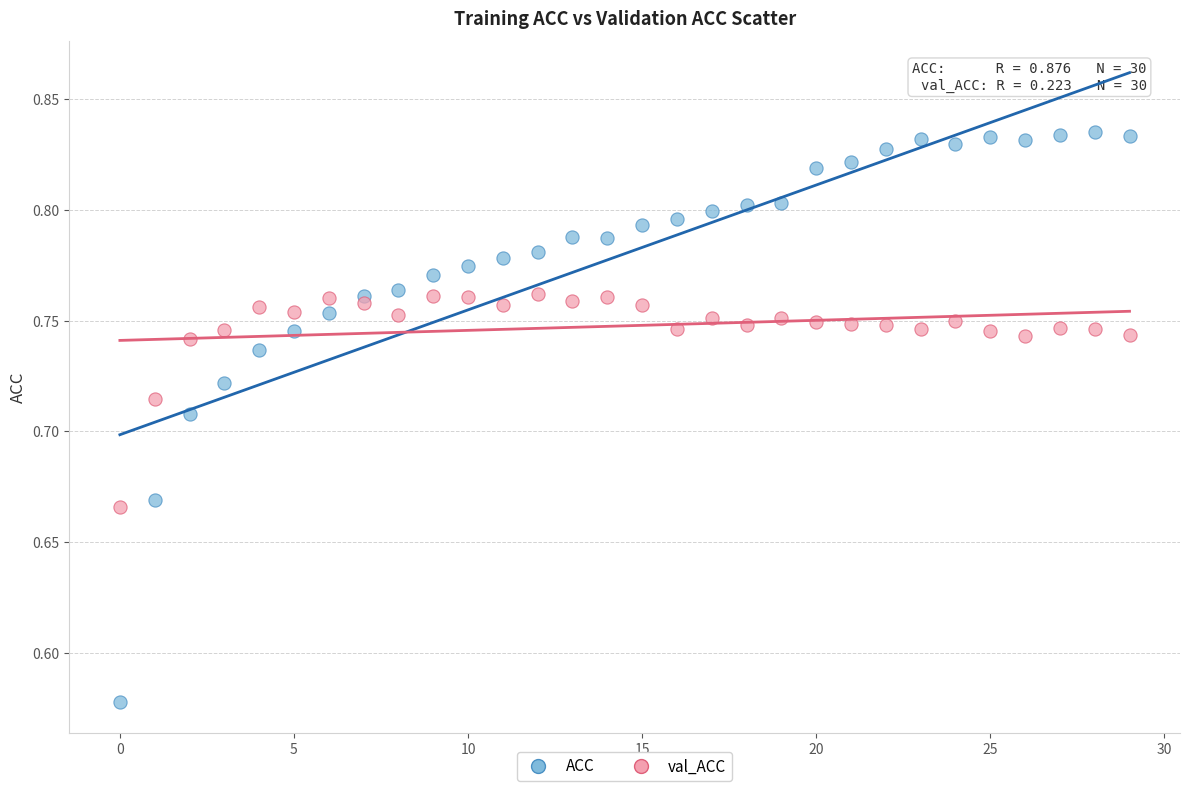

Across all data points, what is the range of Y values (max minus min)?

0.3